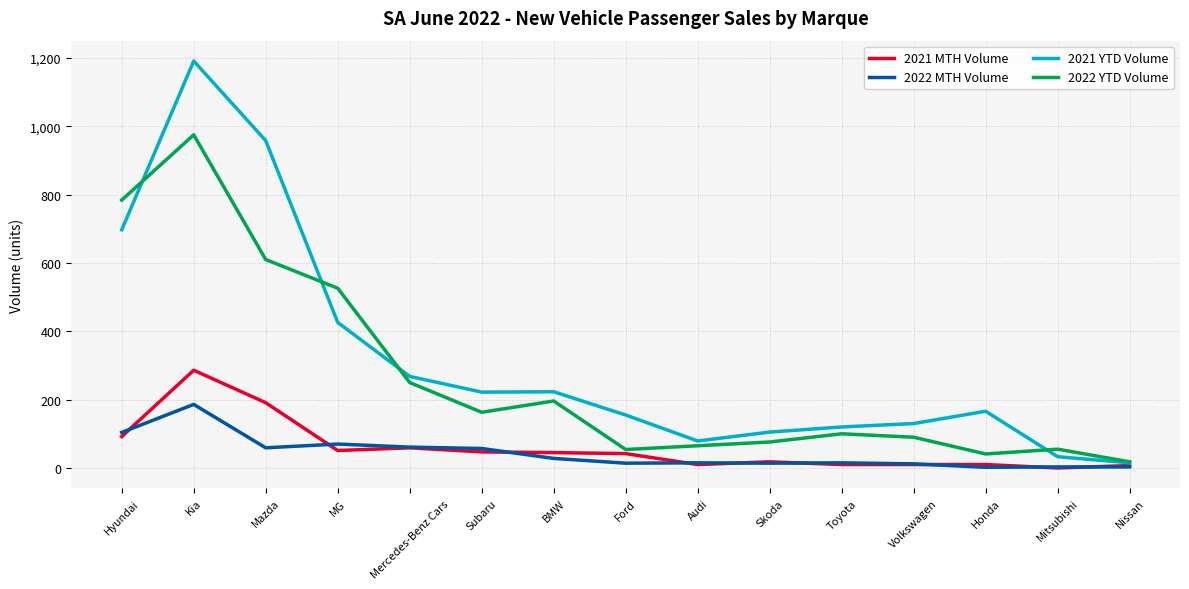

What is the greatest value displayed?

1191